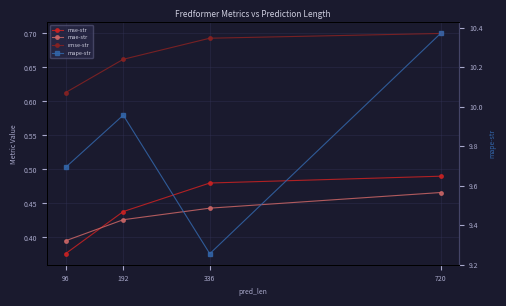

What is the sum of all mape-str values?

39.3